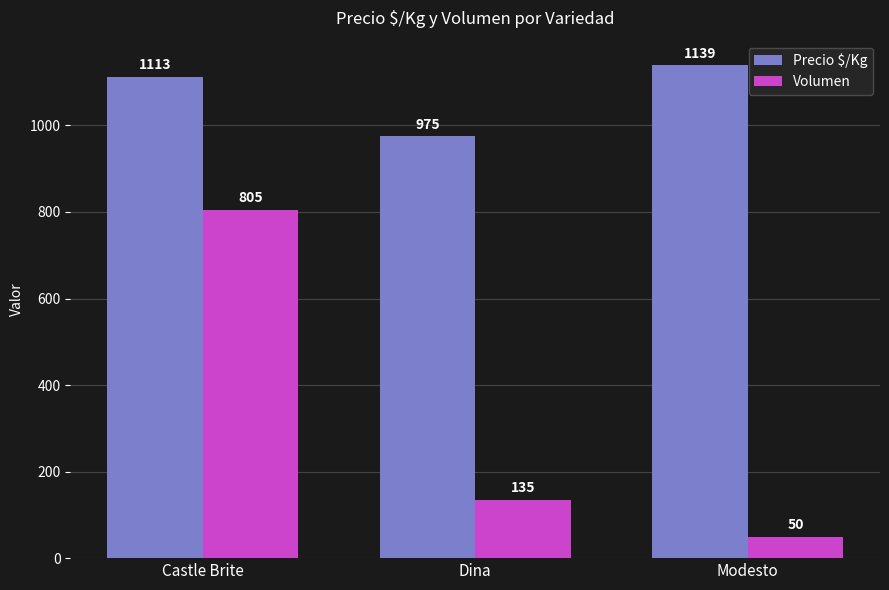

Are the bars horizontal?

No